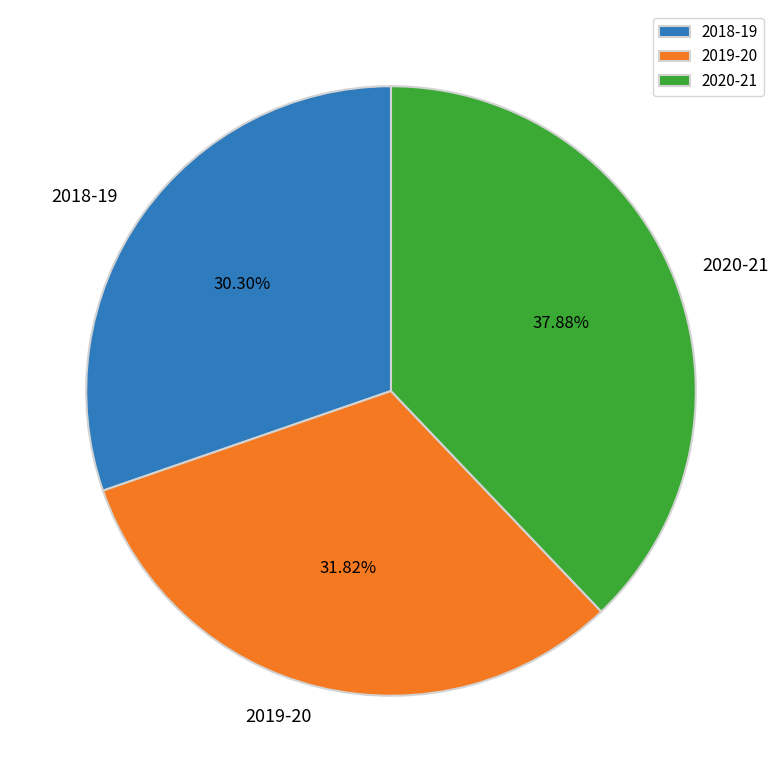

The 2019-20 slice represents 32% of the pie. True or false?

True